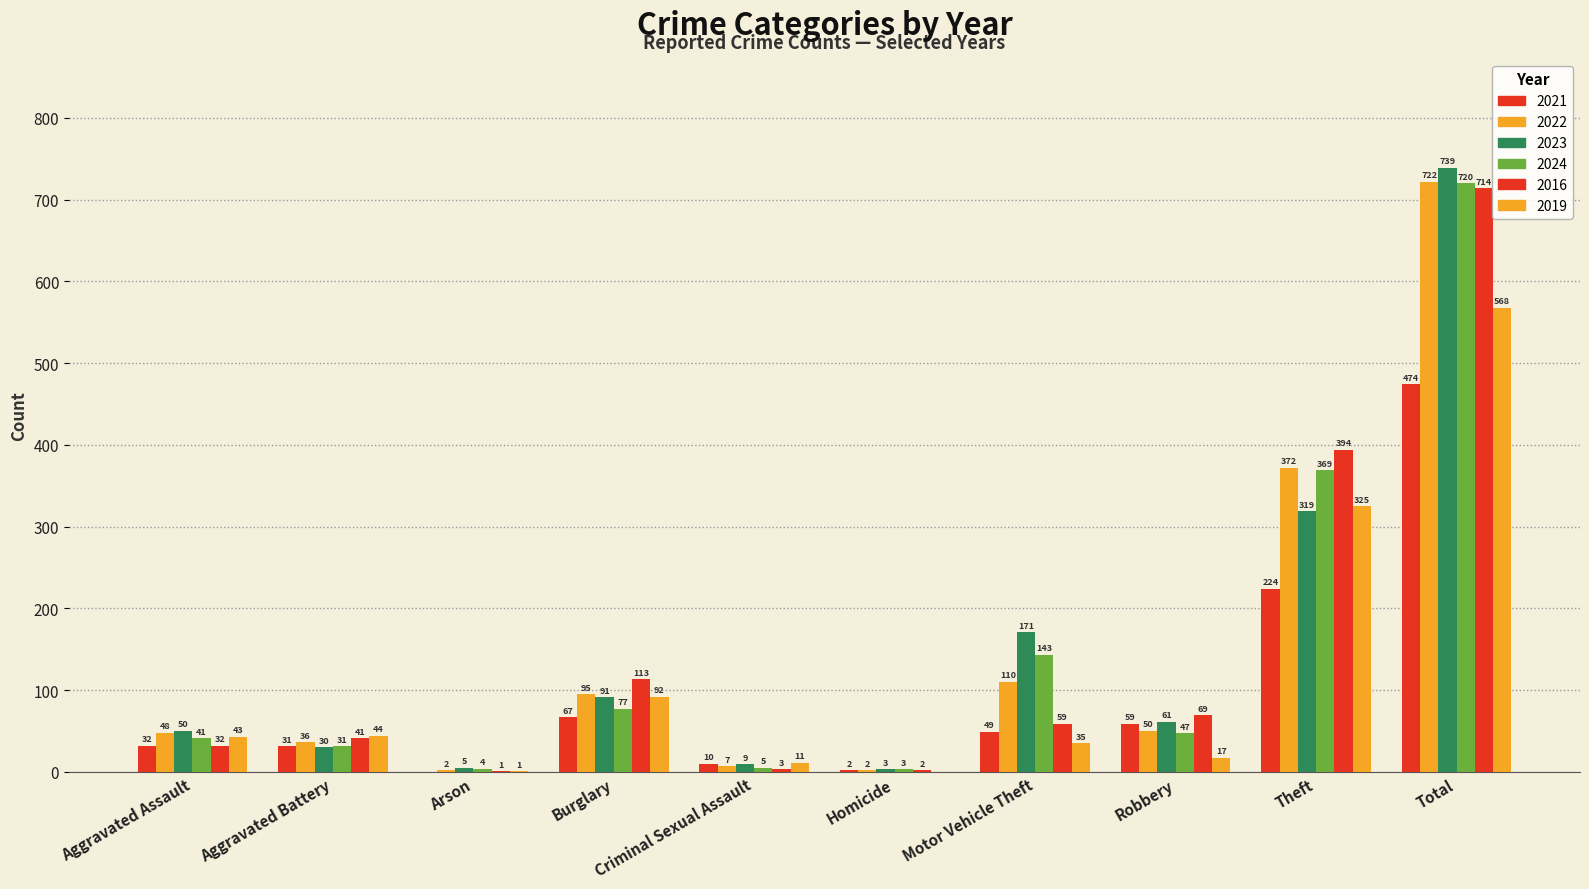

Reading right to left, extract all data points from this chart.

2021: Total=474	Theft=224	Robbery=59	Motor Vehicle Theft=49	Homicide=2	Criminal Sexual Assault=10	Burglary=67	Arson=0	Aggravated Battery=31	Aggravated Assault=32
2022: Total=722	Theft=372	Robbery=50	Motor Vehicle Theft=110	Homicide=2	Criminal Sexual Assault=7	Burglary=95	Arson=2	Aggravated Battery=36	Aggravated Assault=48
2023: Total=739	Theft=319	Robbery=61	Motor Vehicle Theft=171	Homicide=3	Criminal Sexual Assault=9	Burglary=91	Arson=5	Aggravated Battery=30	Aggravated Assault=50
2024: Total=720	Theft=369	Robbery=47	Motor Vehicle Theft=143	Homicide=3	Criminal Sexual Assault=5	Burglary=77	Arson=4	Aggravated Battery=31	Aggravated Assault=41
2016: Total=714	Theft=394	Robbery=69	Motor Vehicle Theft=59	Homicide=2	Criminal Sexual Assault=3	Burglary=113	Arson=1	Aggravated Battery=41	Aggravated Assault=32
2019: Total=568	Theft=325	Robbery=17	Motor Vehicle Theft=35	Homicide=0	Criminal Sexual Assault=11	Burglary=92	Arson=1	Aggravated Battery=44	Aggravated Assault=43